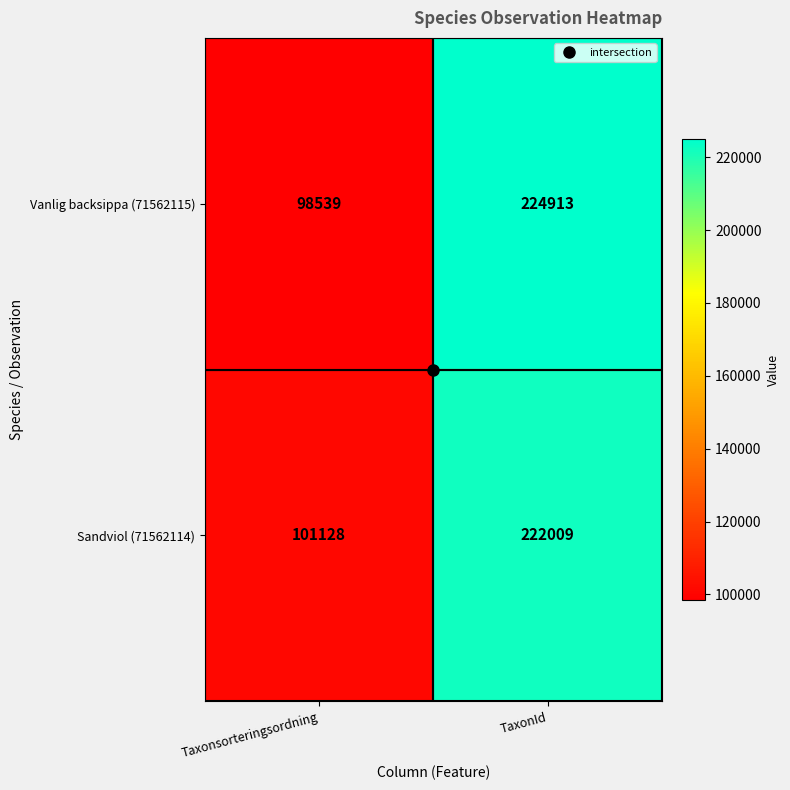

At TaxonId, list the series in order from largest to smallest.

Vanlig backsippa (71562115), Sandviol (71562114)